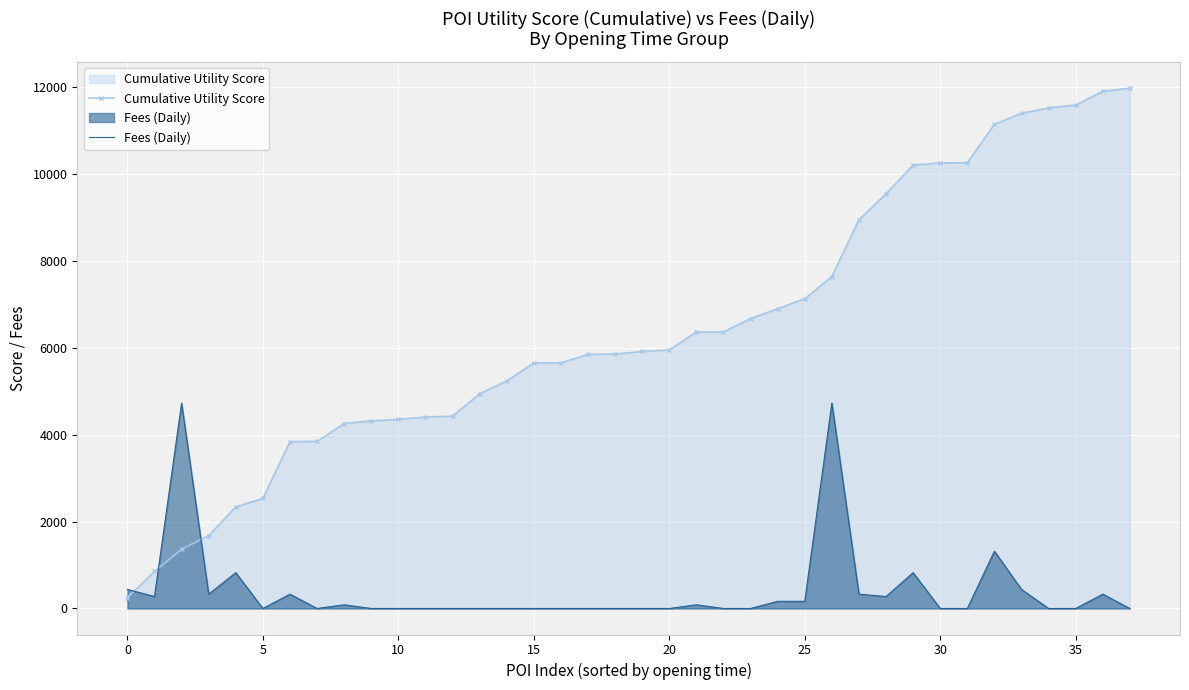

What is the minimum value for Cumulative Utility Score?

253